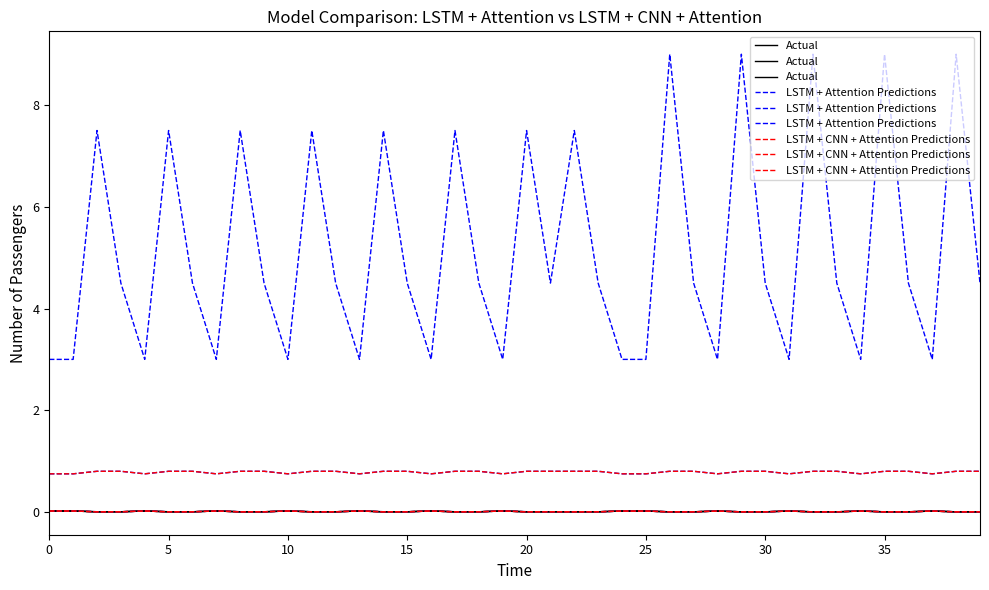

At which category does Actual reach its first local peak?

20